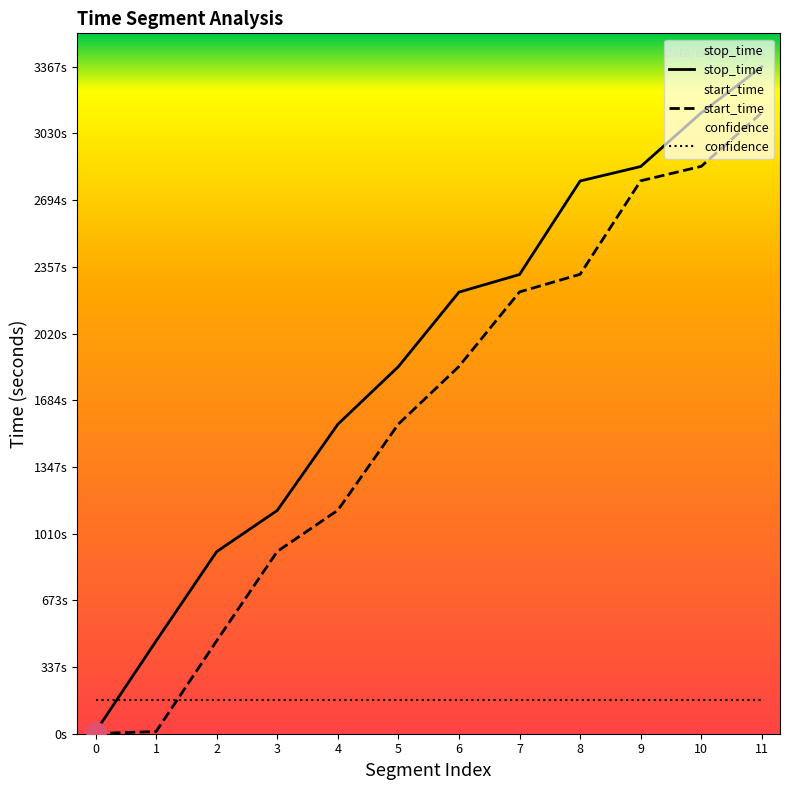

Which series has the largest range (max minus min)?

stop_time